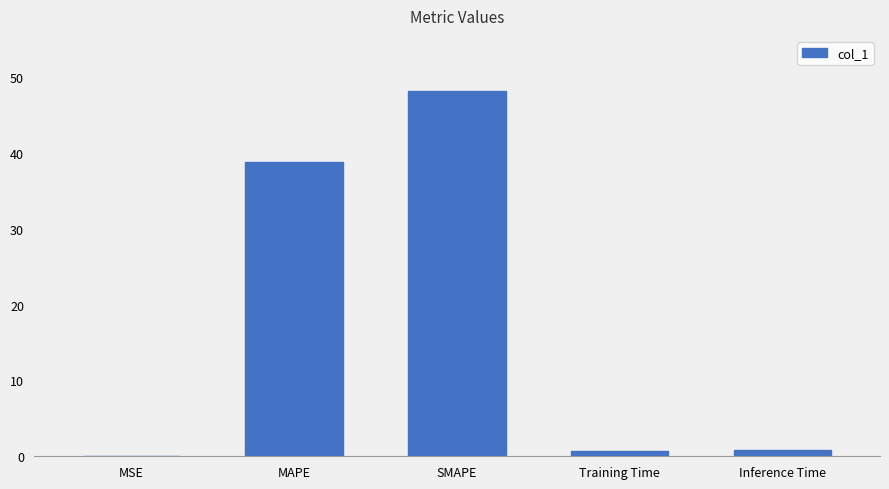

True or false: the data shows 0.0 at MSE.

True